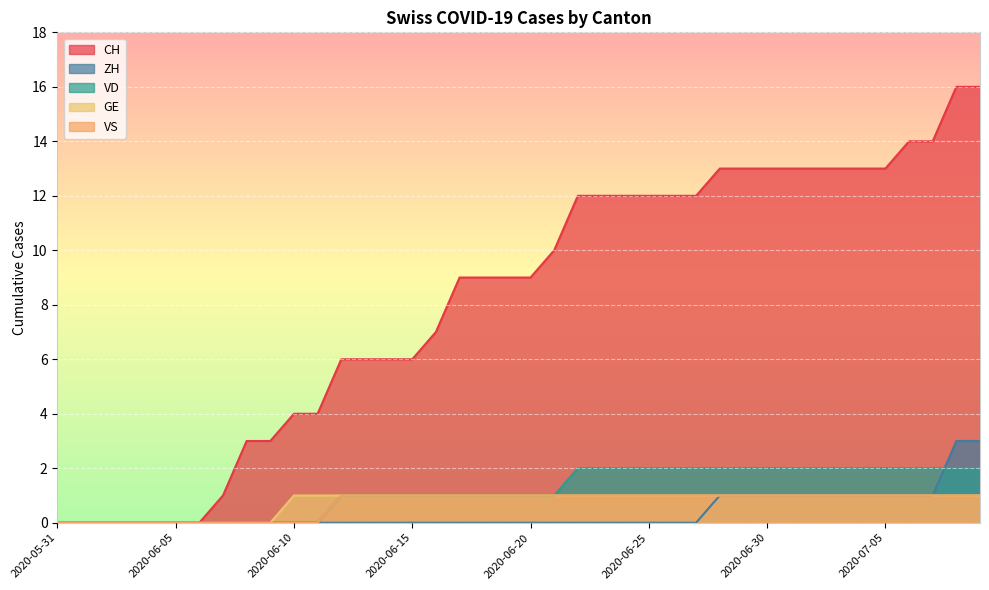

What position from the left is 2020-06-24?

25